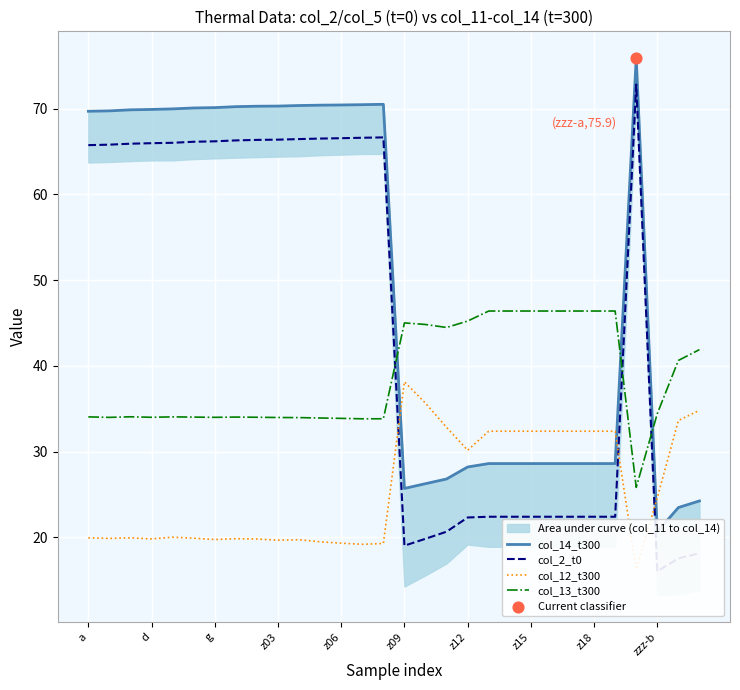

What is the total value across all series at 11?

190.3